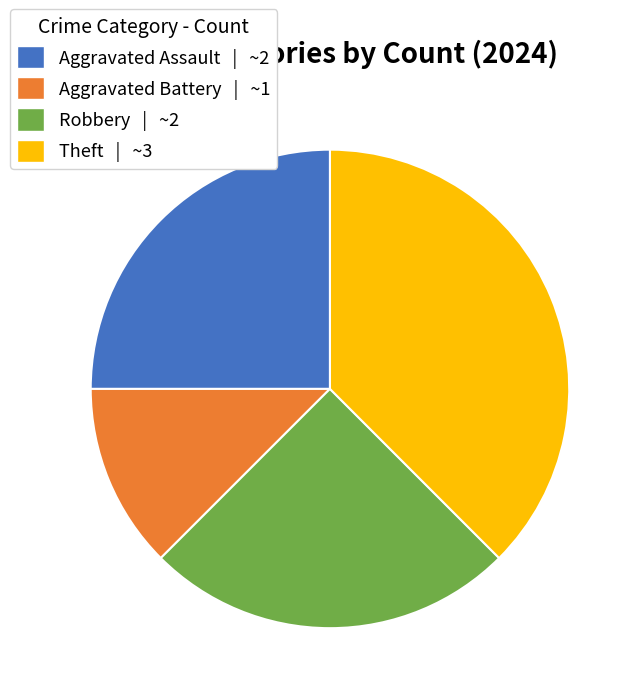

Count the number of slices in the pie.

4